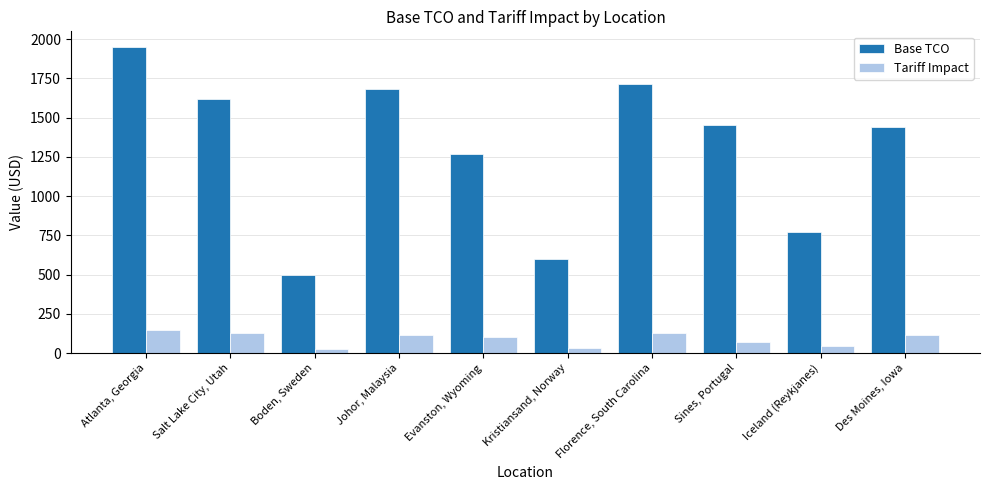

Rank the series by their maximum value, from lowest to highest.

Tariff Impact, Base TCO